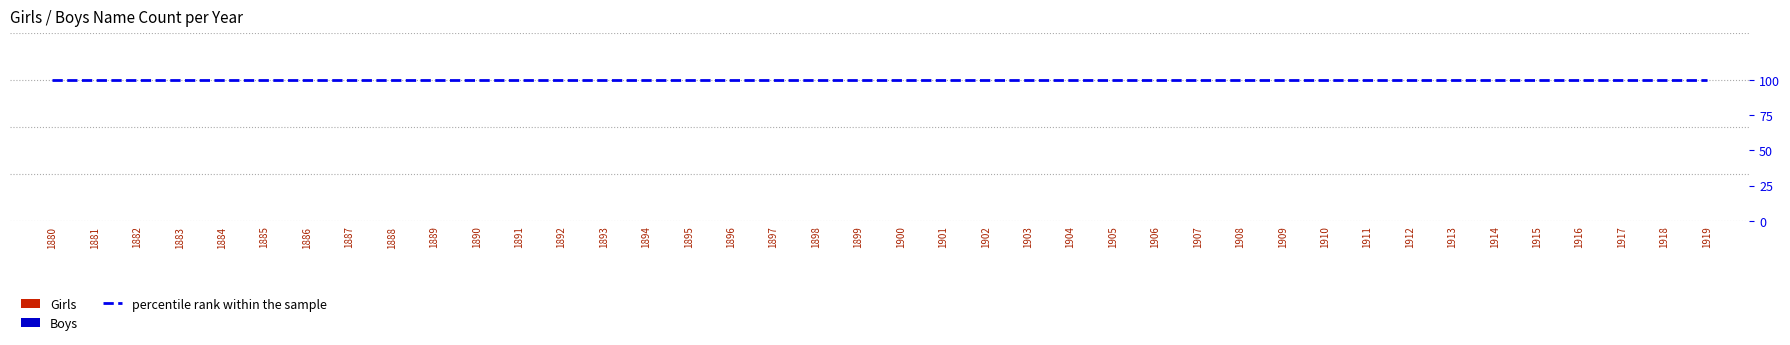

Reading left to right, extract all data points from this chart.

Girls: 1880=0	1881=0	1882=0	1883=0	1884=0	1885=0	1886=0	1887=0	1888=0	1889=0	1890=0	1891=0	1892=0	1893=0	1894=0	1895=0	1896=0	1897=0	1898=0	1899=0	1900=0	1901=0	1902=0	1903=0	1904=0	1905=0	1906=0	1907=0	1908=0	1909=0	1910=0	1911=0	1912=0	1913=0	1914=0	1915=0	1916=0	1917=0	1918=0	1919=0
Boys: 1880=0	1881=0	1882=0	1883=0	1884=0	1885=0	1886=0	1887=0	1888=0	1889=0	1890=0	1891=0	1892=0	1893=0	1894=0	1895=0	1896=0	1897=0	1898=0	1899=0	1900=0	1901=0	1902=0	1903=0	1904=0	1905=0	1906=0	1907=0	1908=0	1909=0	1910=0	1911=0	1912=0	1913=0	1914=0	1915=0	1916=0	1917=0	1918=0	1919=0
percentile rank within the sample: 1880=100	1881=100	1882=100	1883=100	1884=100	1885=100	1886=100	1887=100	1888=100	1889=100	1890=100	1891=100	1892=100	1893=100	1894=100	1895=100	1896=100	1897=100	1898=100	1899=100	1900=100	1901=100	1902=100	1903=100	1904=100	1905=100	1906=100	1907=100	1908=100	1909=100	1910=100	1911=100	1912=100	1913=100	1914=100	1915=100	1916=100	1917=100	1918=100	1919=100